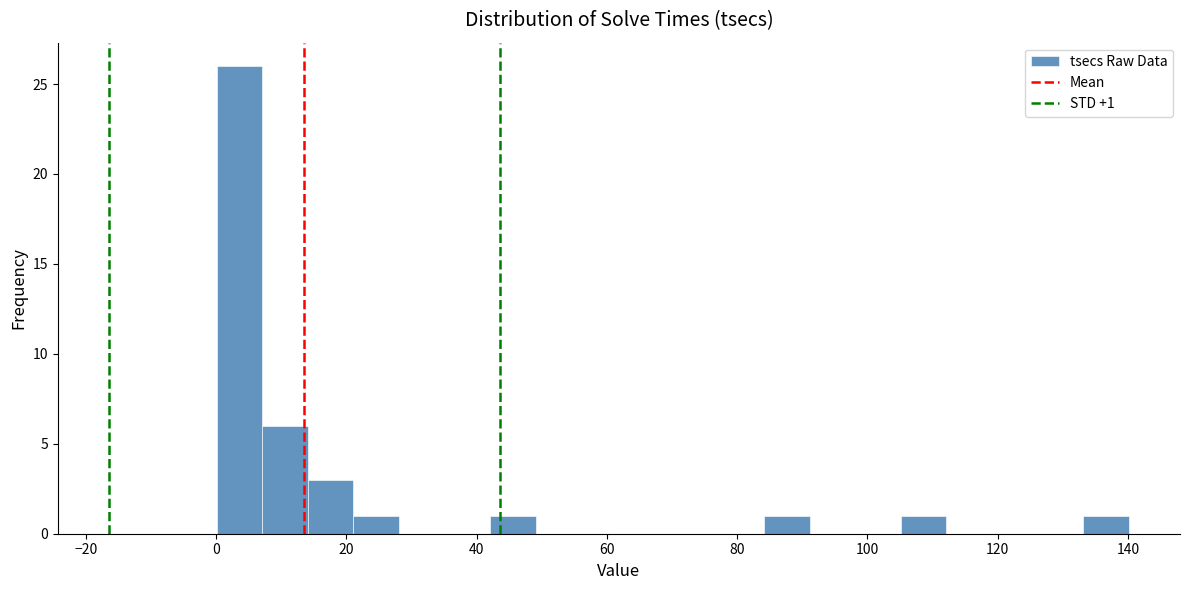

Around what value on the x-axis is the tallest bar? Give the approximate position of its centre, as read against the axis.

4